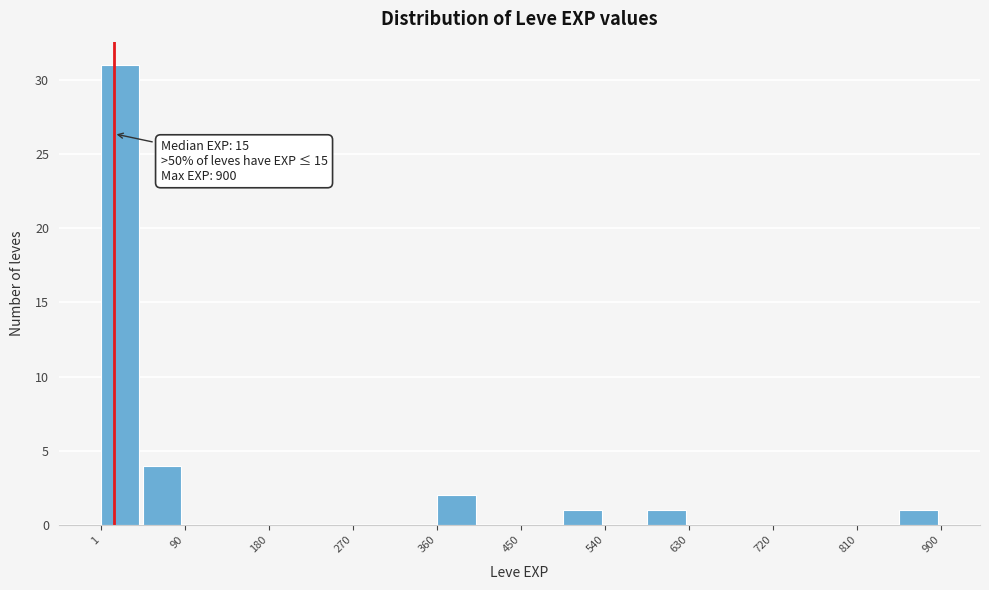

Which range on the x-axis has the tallest bar?

0 to 50